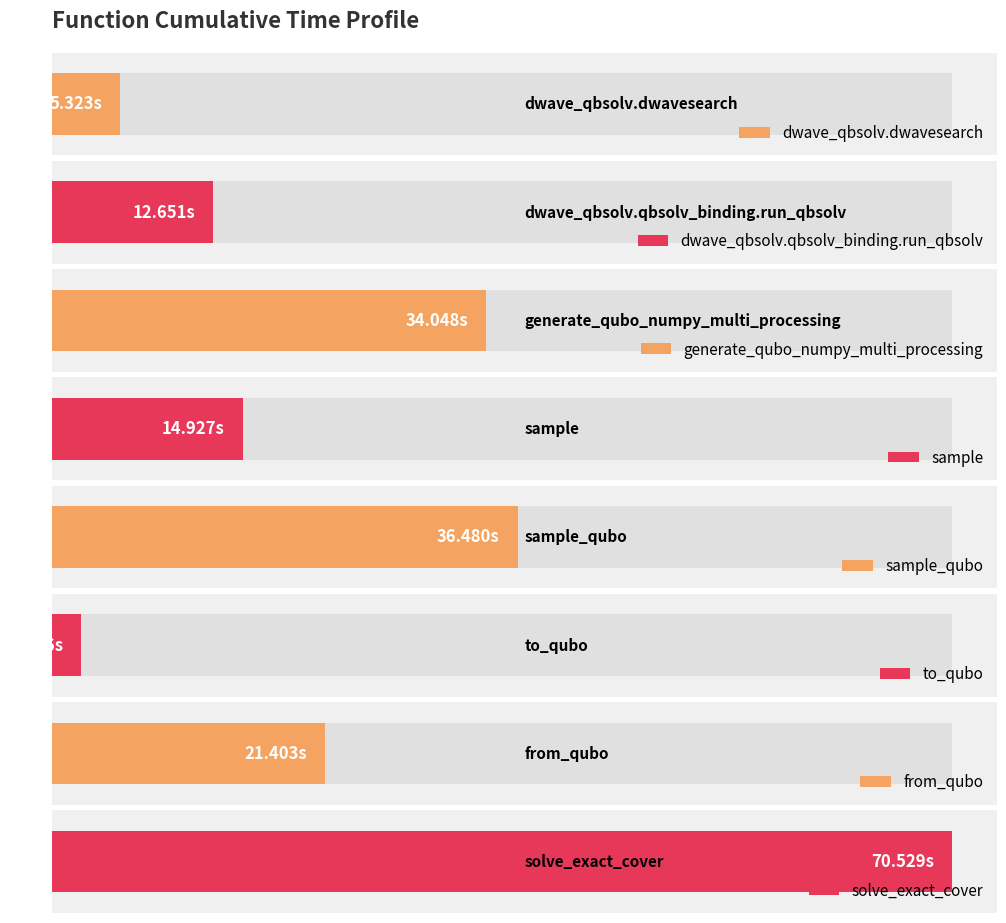

At which label is the value closest to 36?

sample_qubo